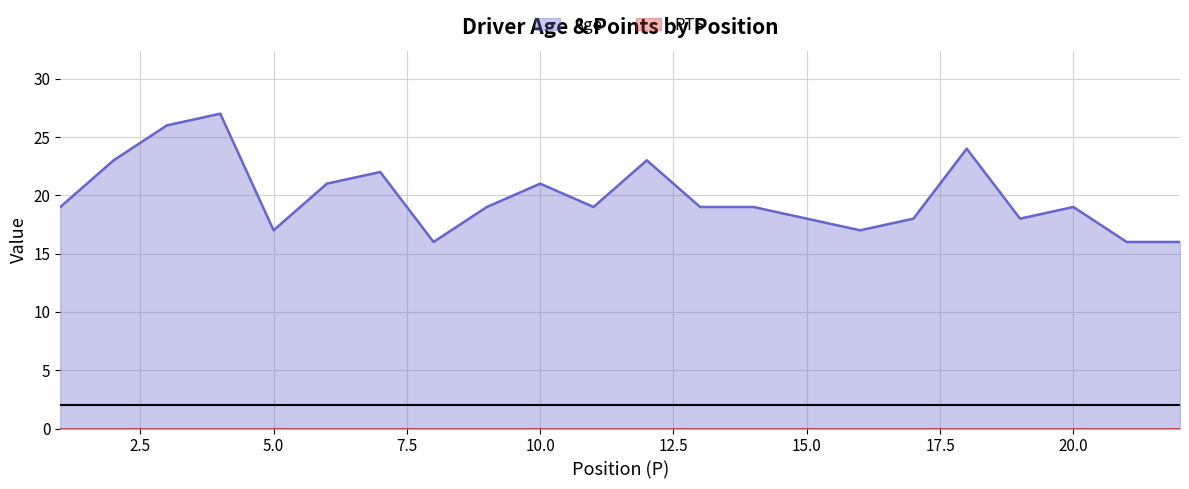

List the labels in order of value, smallest first.

8, 21, 22, 5, 16, 15, 17, 19, 1, 9, 11, 13, 14, 20, 6, 10, 7, 2, 12, 18, 3, 4